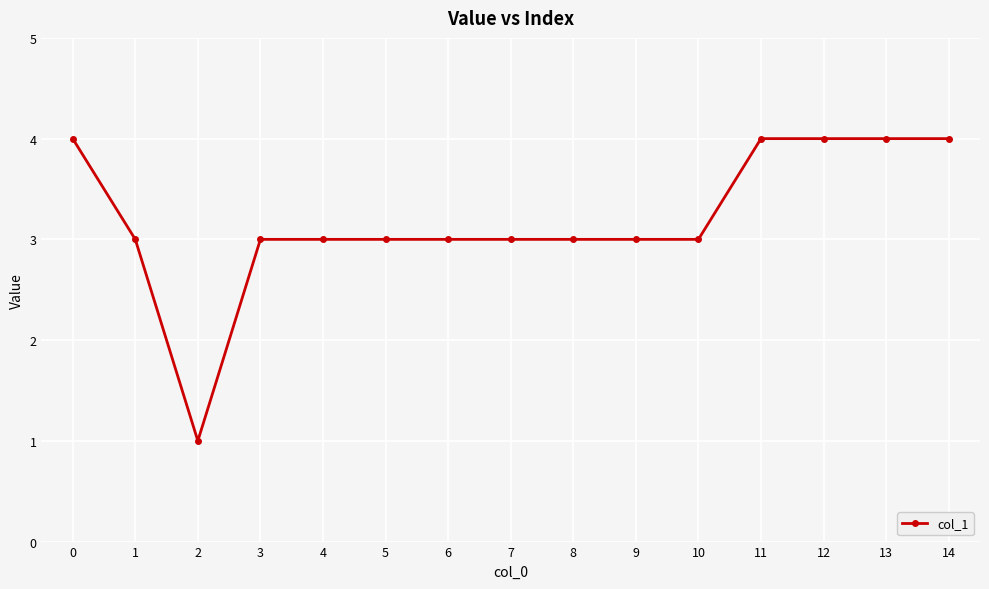

What is the value of the 7th point from the left?

3